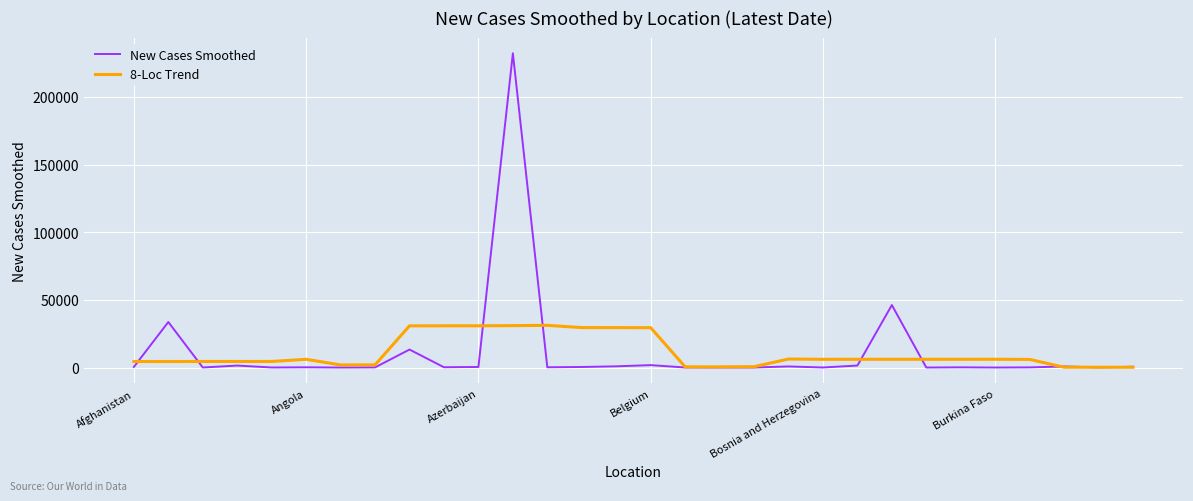

List the series in order of their peak value, lowest first.

8-Loc Trend, New Cases Smoothed